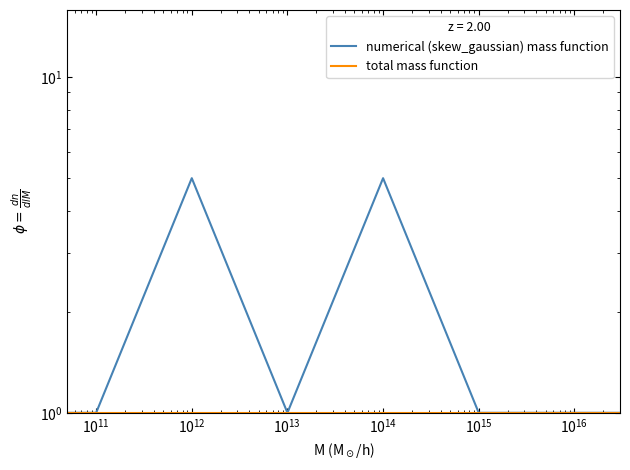

What is the difference between the numerical (skew_gaussian) mass function values at $\mathdefault{10^{12}}$ and $\mathdefault{10^{11}}$?

4